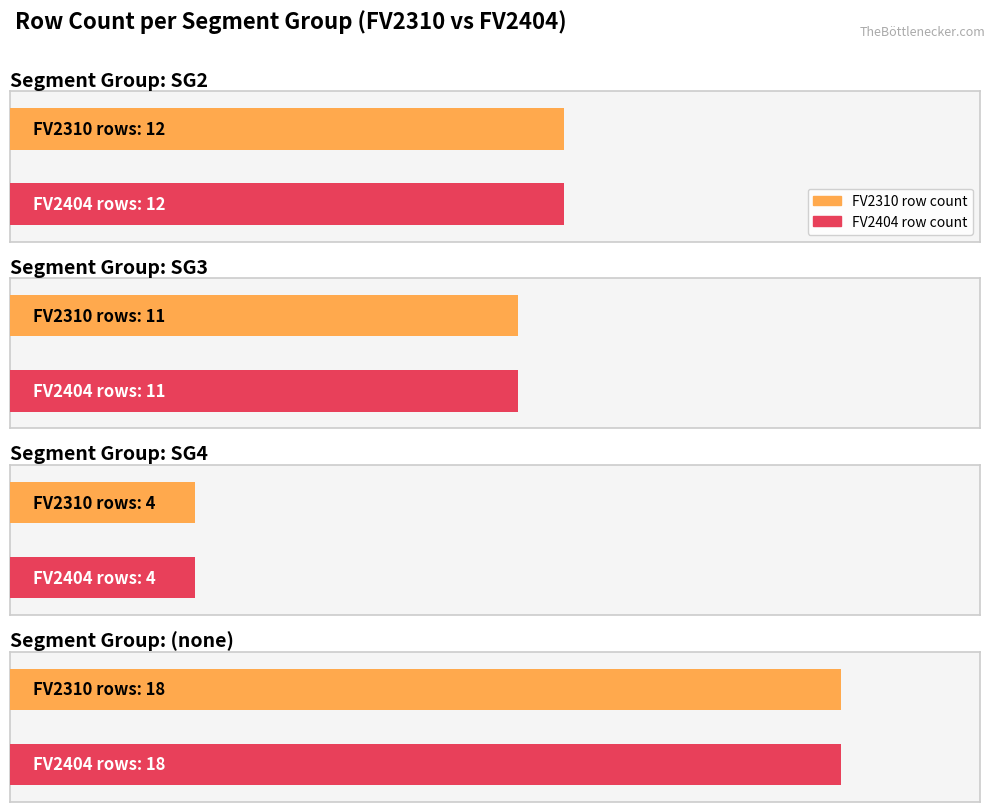

What is the label of the 5th bar from the left?

4